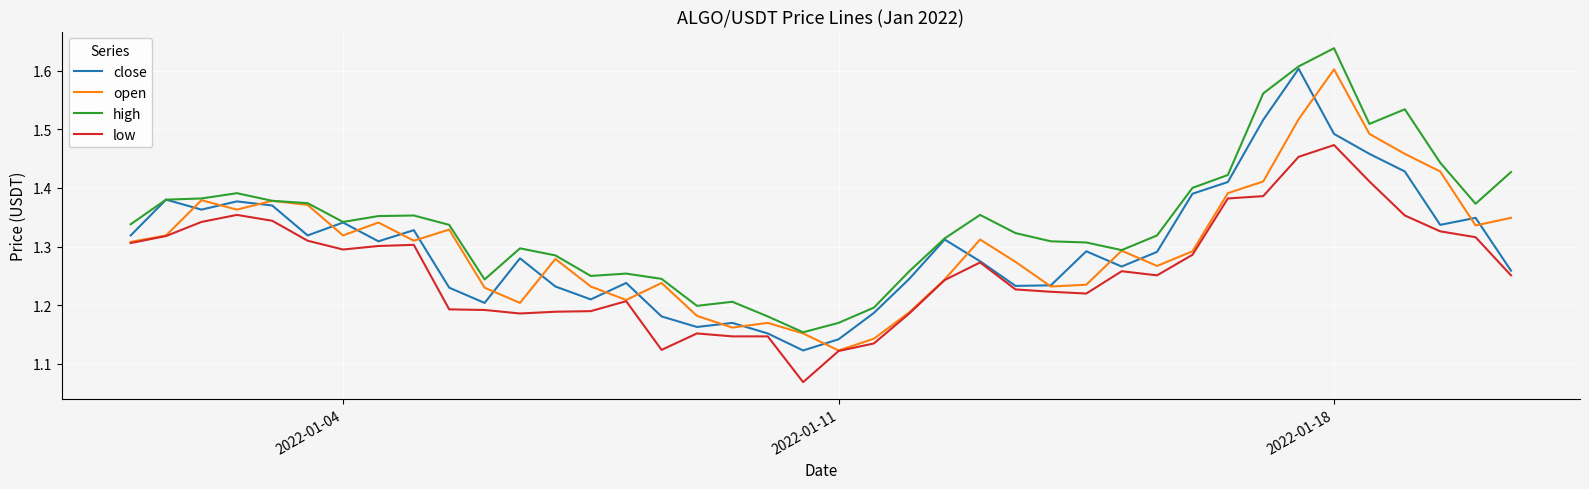

True or false: high and low intersect in this chart.

False